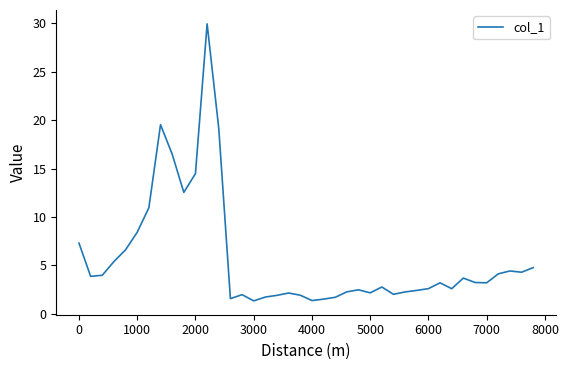

What is the greatest value displayed?

29.9